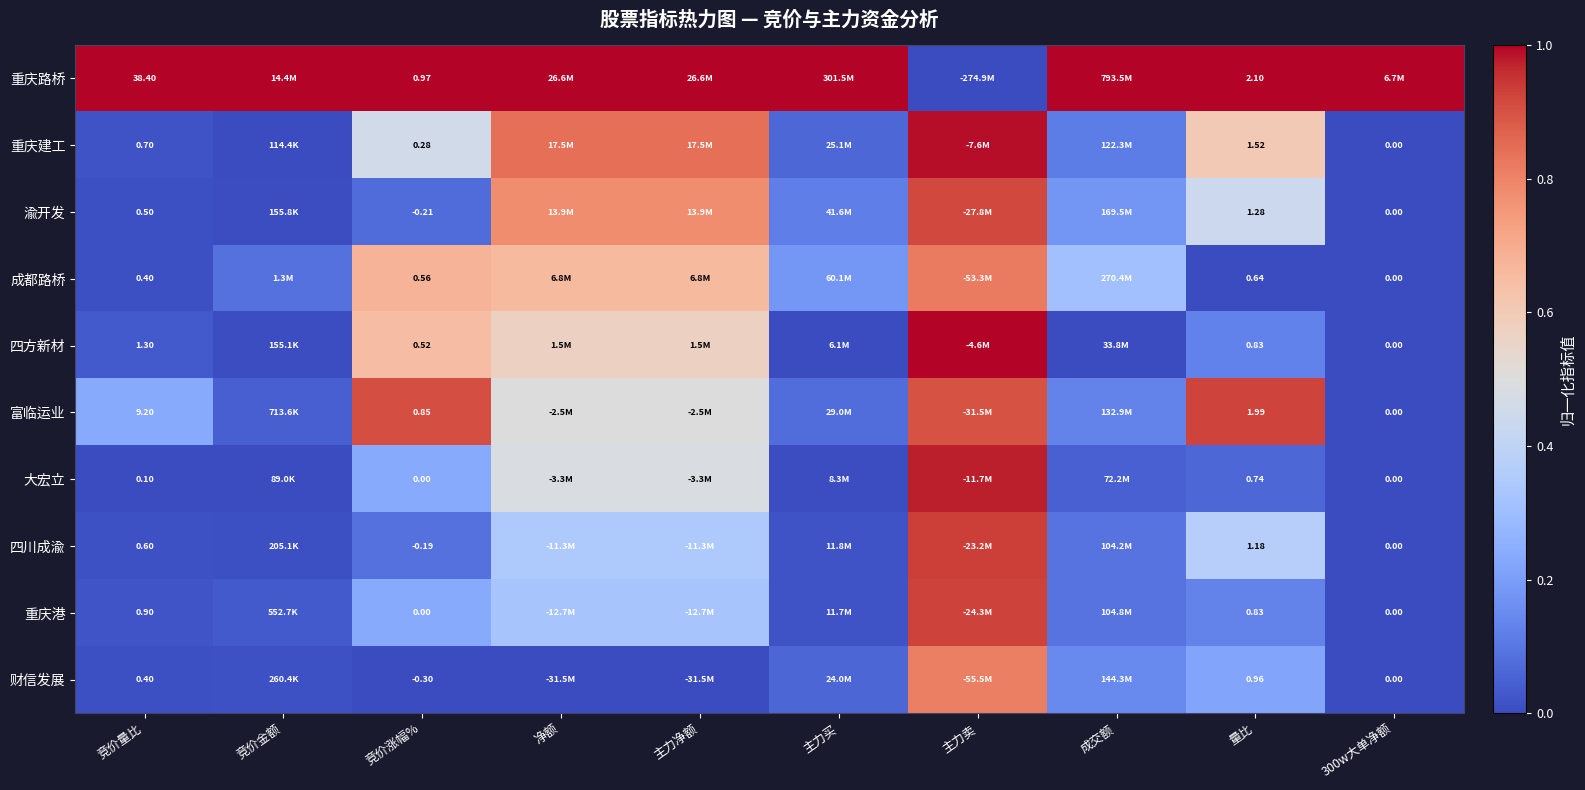

Is the value of 重庆港 at 300w大单净额 greater than the value of 大宏立 at 量比?

No